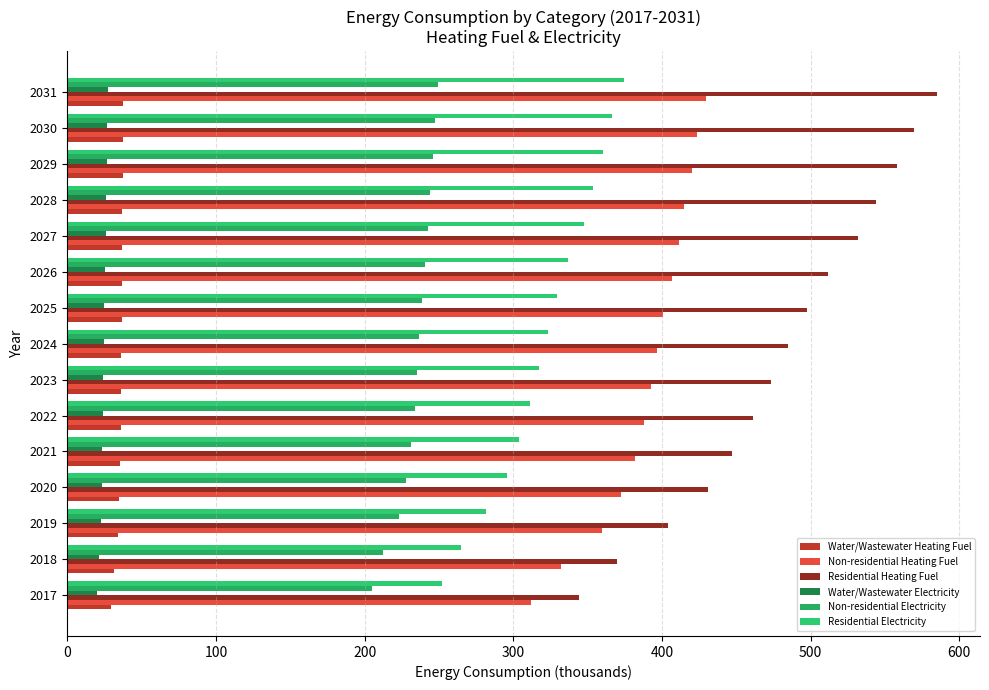

How many distinct data groups are displayed?

6